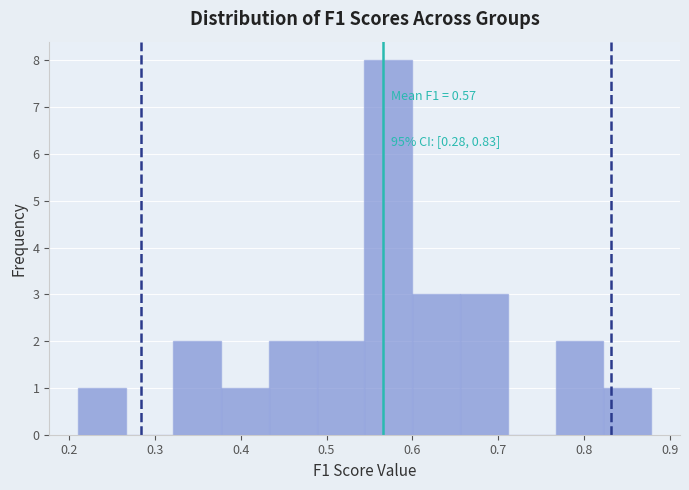

Over which range of the x-axis is the bar tallest?

0.54 to 0.60